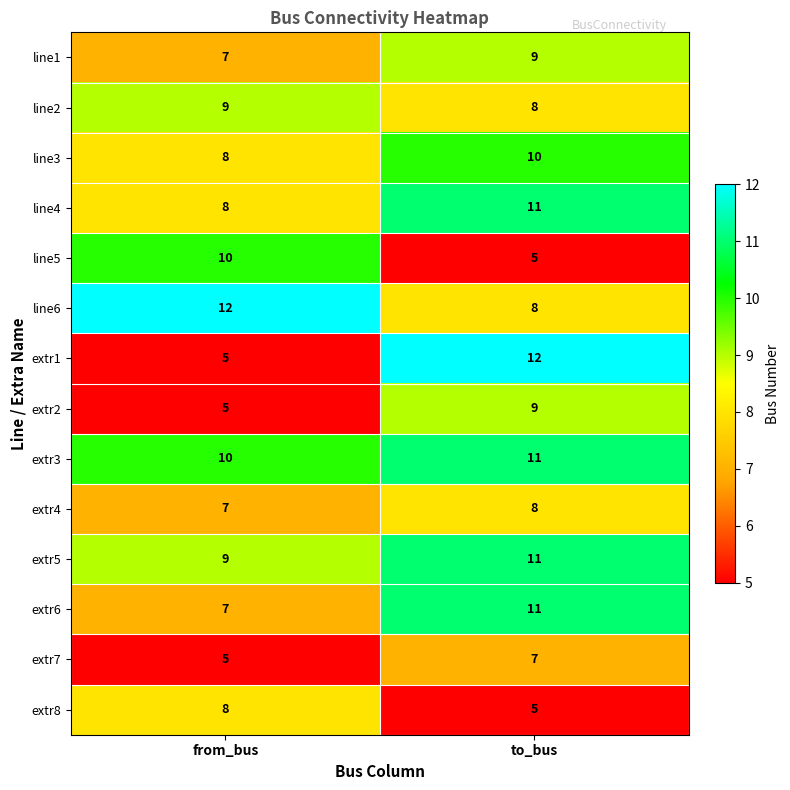

Between from_bus and to_bus, which series saw the biggest shift?

extr1